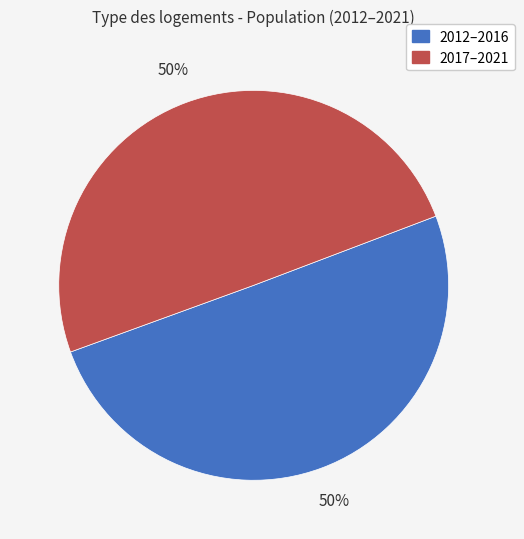

To the nearest percent, what is the average slice percentage?

50%